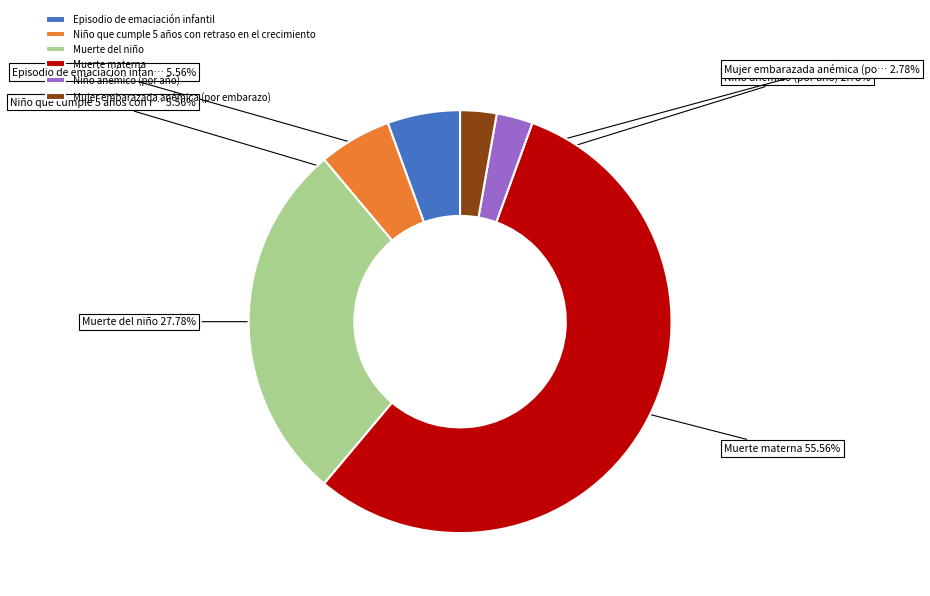

Count the number of slices in the pie.

6